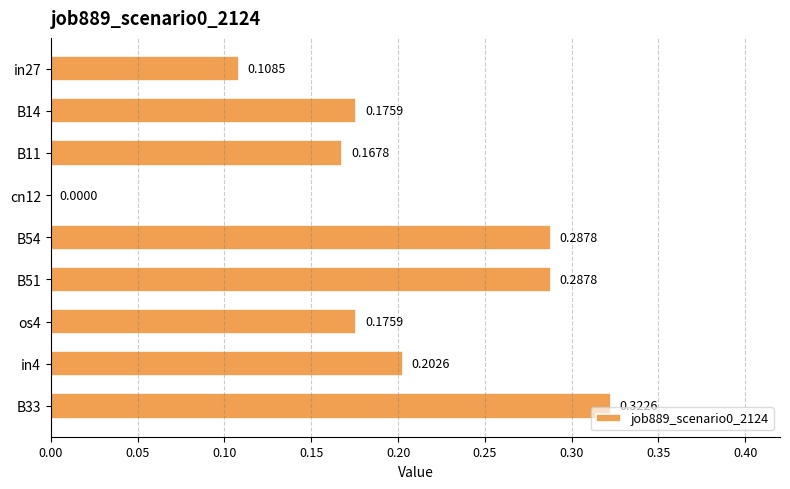

At which label is the value closest to 0?

cn12